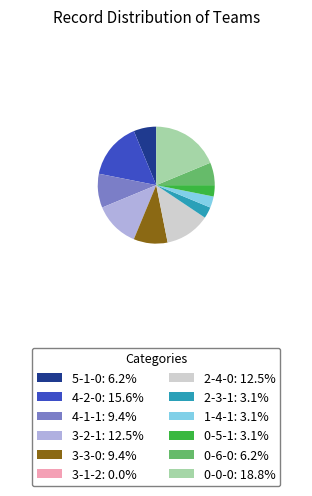

Does 0-6-0: 6.2% account for over 50% of the chart?

No